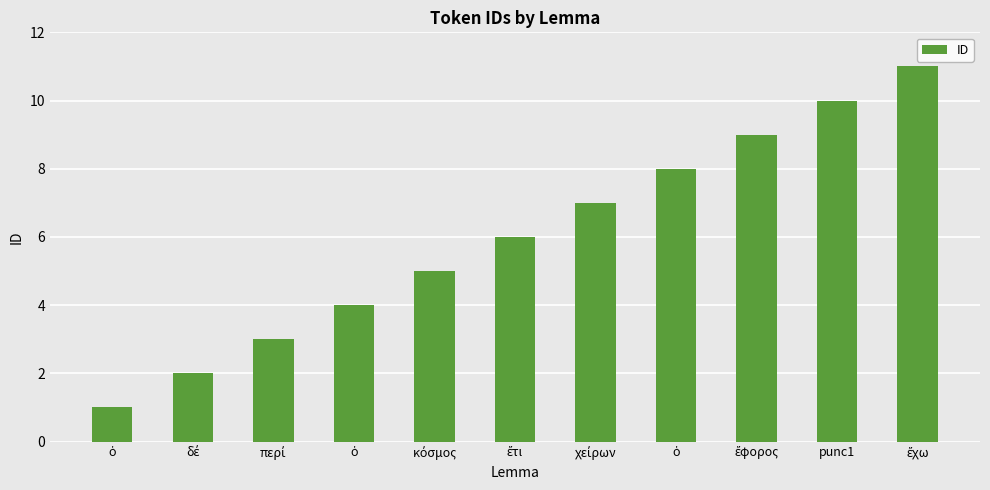

How many bars are there in total?

11